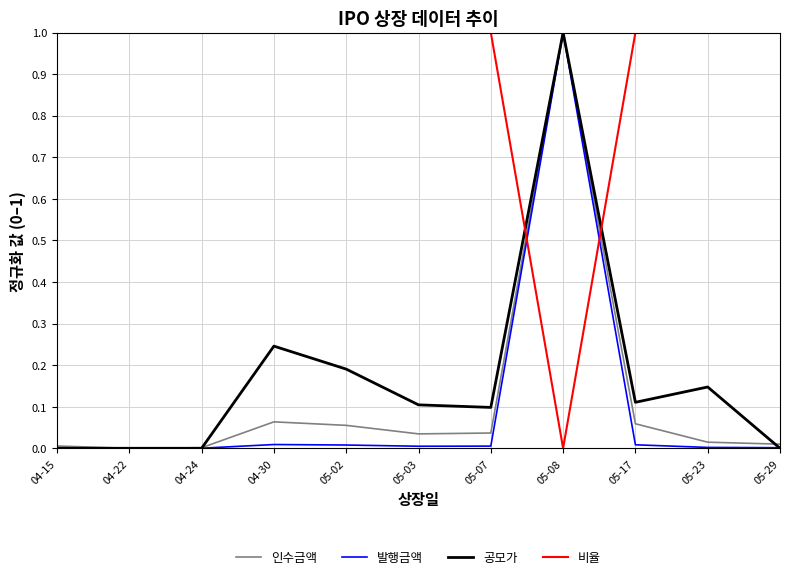

What is the highest value of the 발행금액 series?

1.0